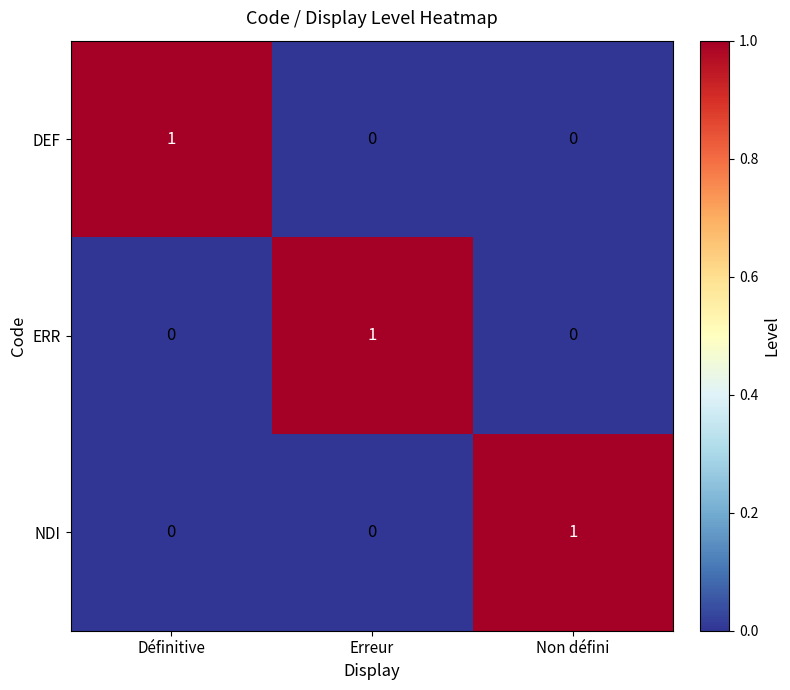

Count the ERR values in the range 0 to 1.

3